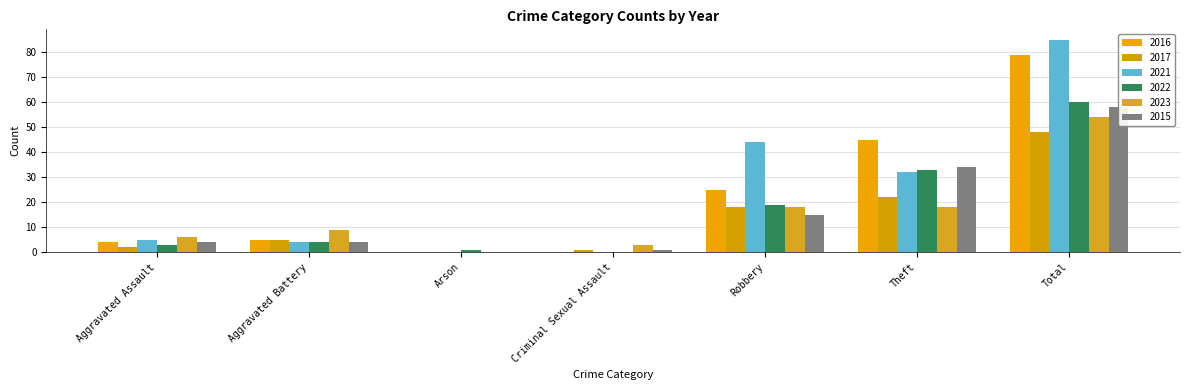

Is the value of 2015 at Robbery greater than the value of 2022 at Total?

No